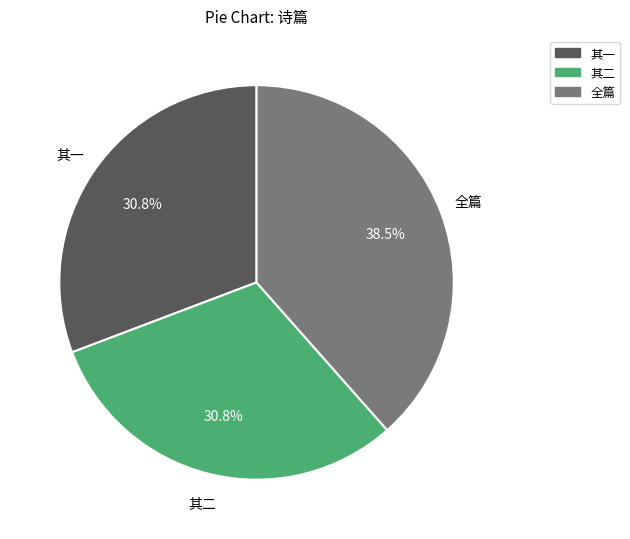

What is the ratio of the value at 其一 to the value at 全篇?

0.8